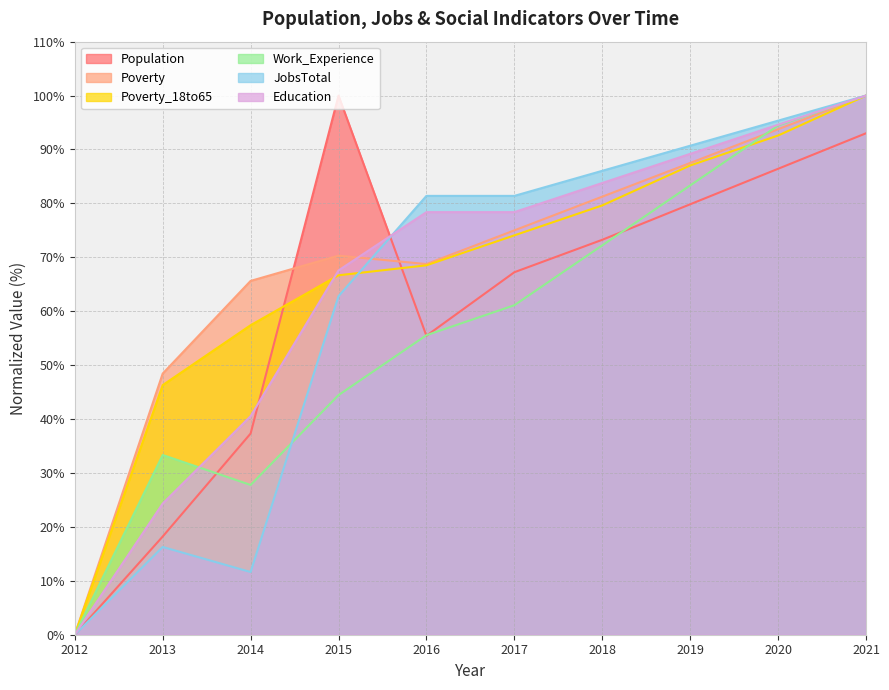

What is the sum of the Work_Experience values at 2016 and 2013?

88.9